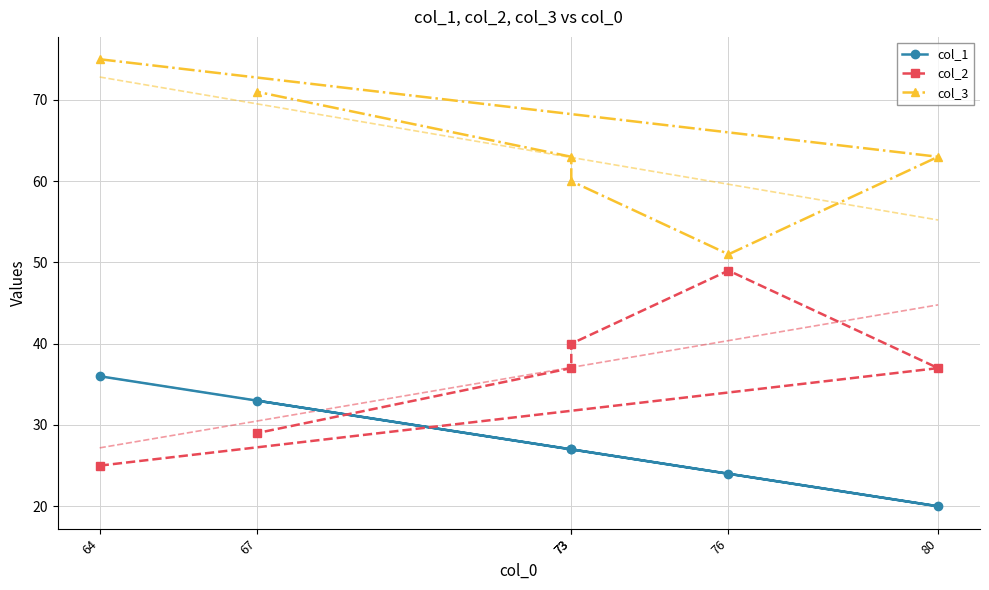

Read the col_1 value at 76, to the nearest 10.

20